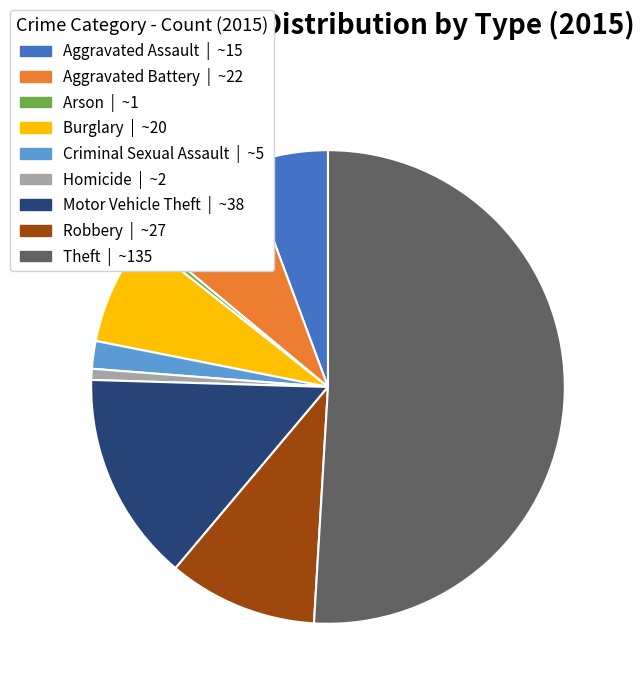

Combined, do Homicide and Motor Vehicle Theft account for over 50%?

No